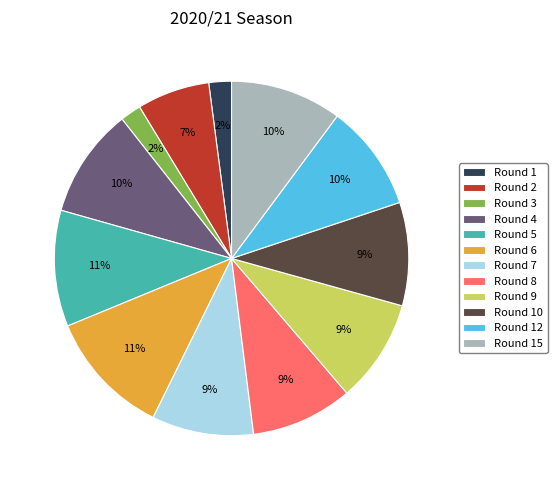

Do Round 8 and Round 5 together represent more than half of the pie?

No